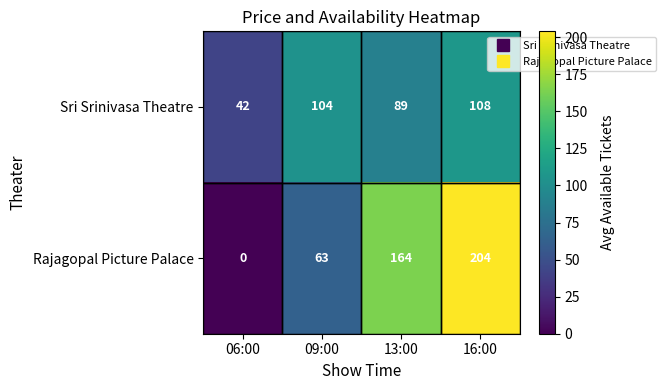

Which series has the largest range (max minus min)?

Rajagopal Picture Palace